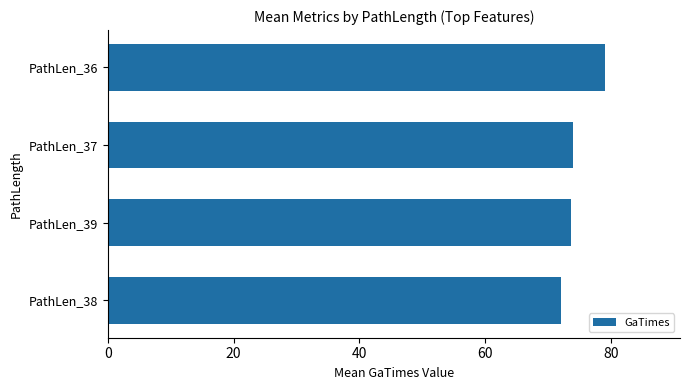

Is it true that the value at PathLen_36 is 79.1?

True